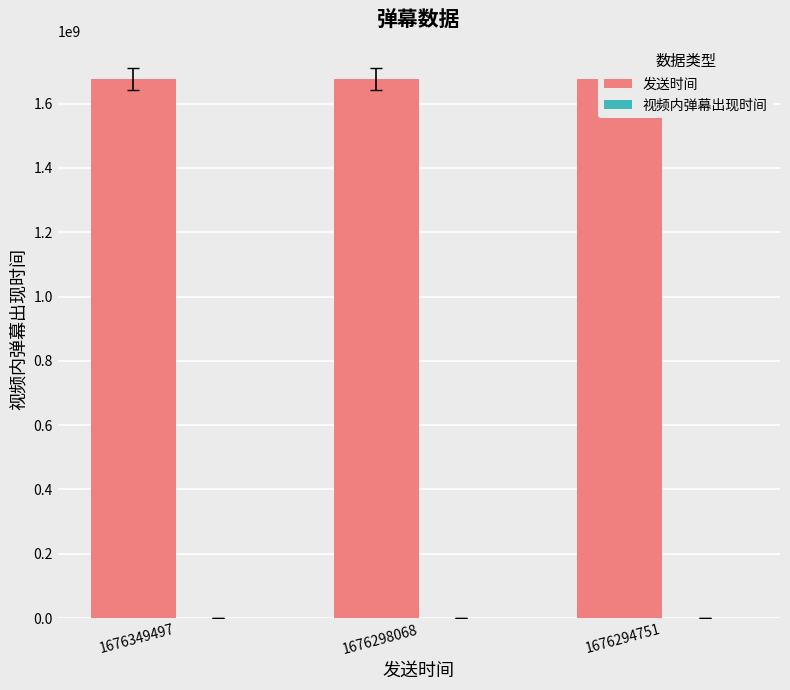

What is the spread (max minus min) of values at 1676349497?

1676349388.3